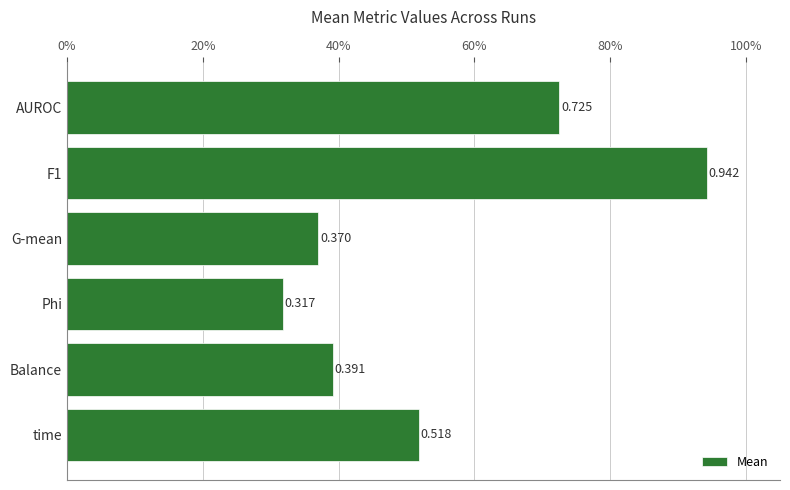

List the labels in order of value, largest first.

F1, AUROC, time, Balance, G-mean, Phi